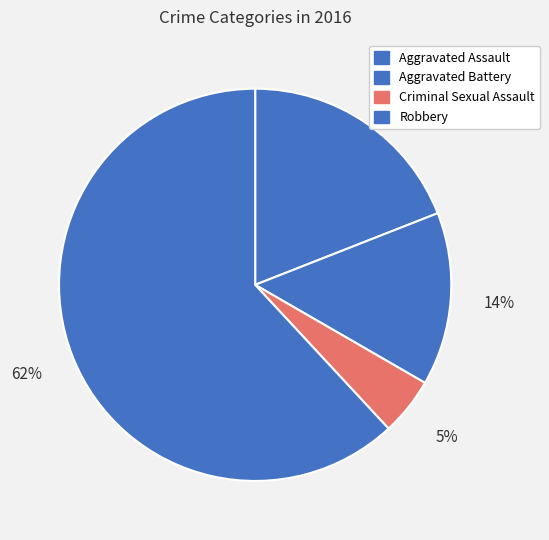

Rank the categories by value from highest to lowest.

Robbery, Aggravated Assault, Aggravated Battery, Criminal Sexual Assault